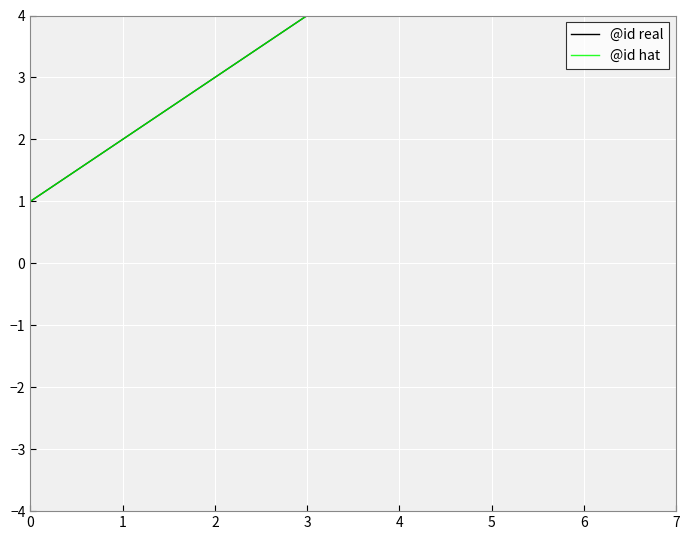

List the series in order of their peak value, highest first.

@id real, @id hat